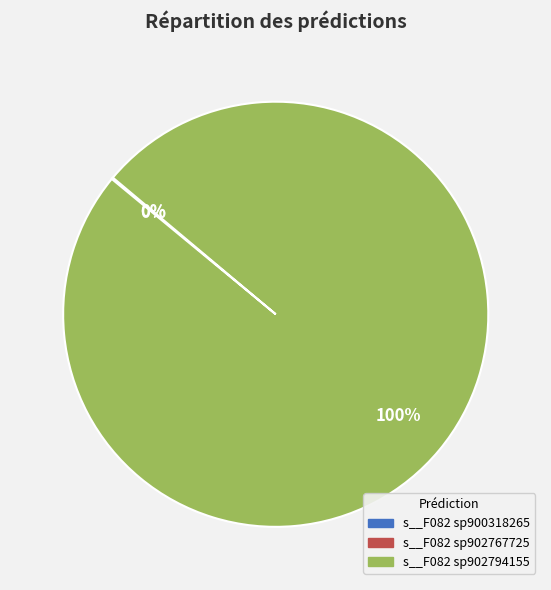

Does any single category account for the majority?

Yes